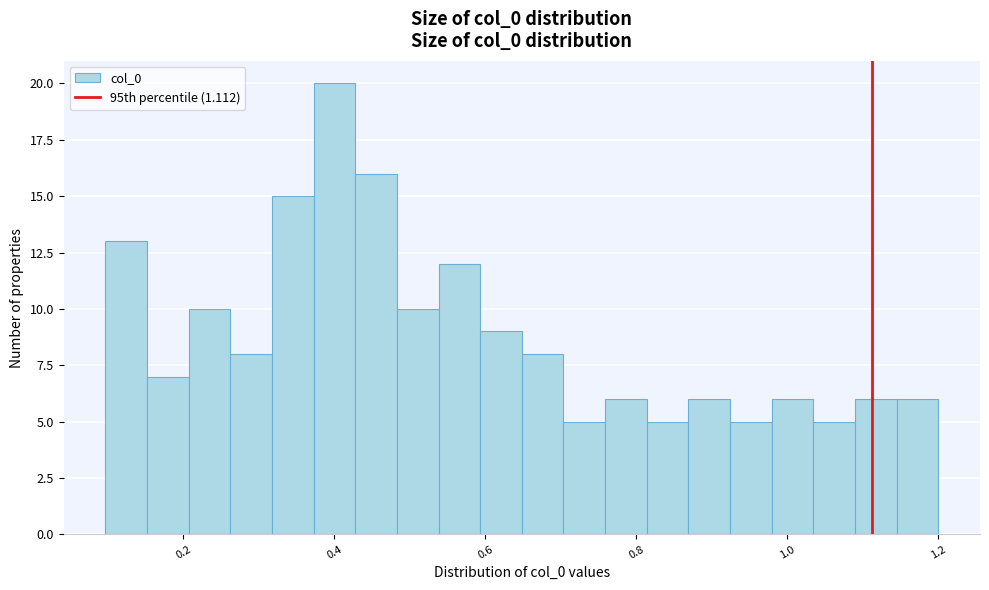

Around what value on the x-axis is the tallest bar? Give the approximate position of its centre, as read against the axis.

0.40